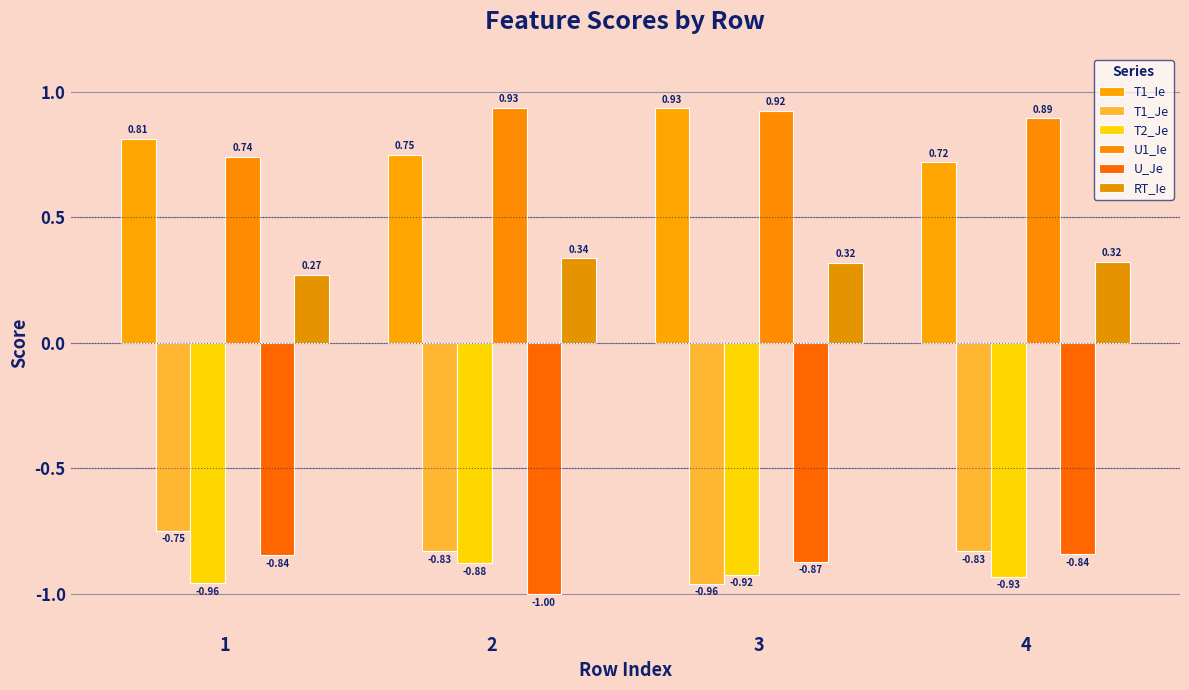

Reading left to right, extract all data points from this chart.

T1_Ie: 0.8	0.7	0.9	0.7
T1_Je: -0.7	-0.8	-1.0	-0.8
T2_Je: -1.0	-0.9	-0.9	-0.9
U1_Ie: 0.7	0.9	0.9	0.9
U_Je: -0.8	-1.0	-0.9	-0.8
RT_Ie: 0.3	0.3	0.3	0.3